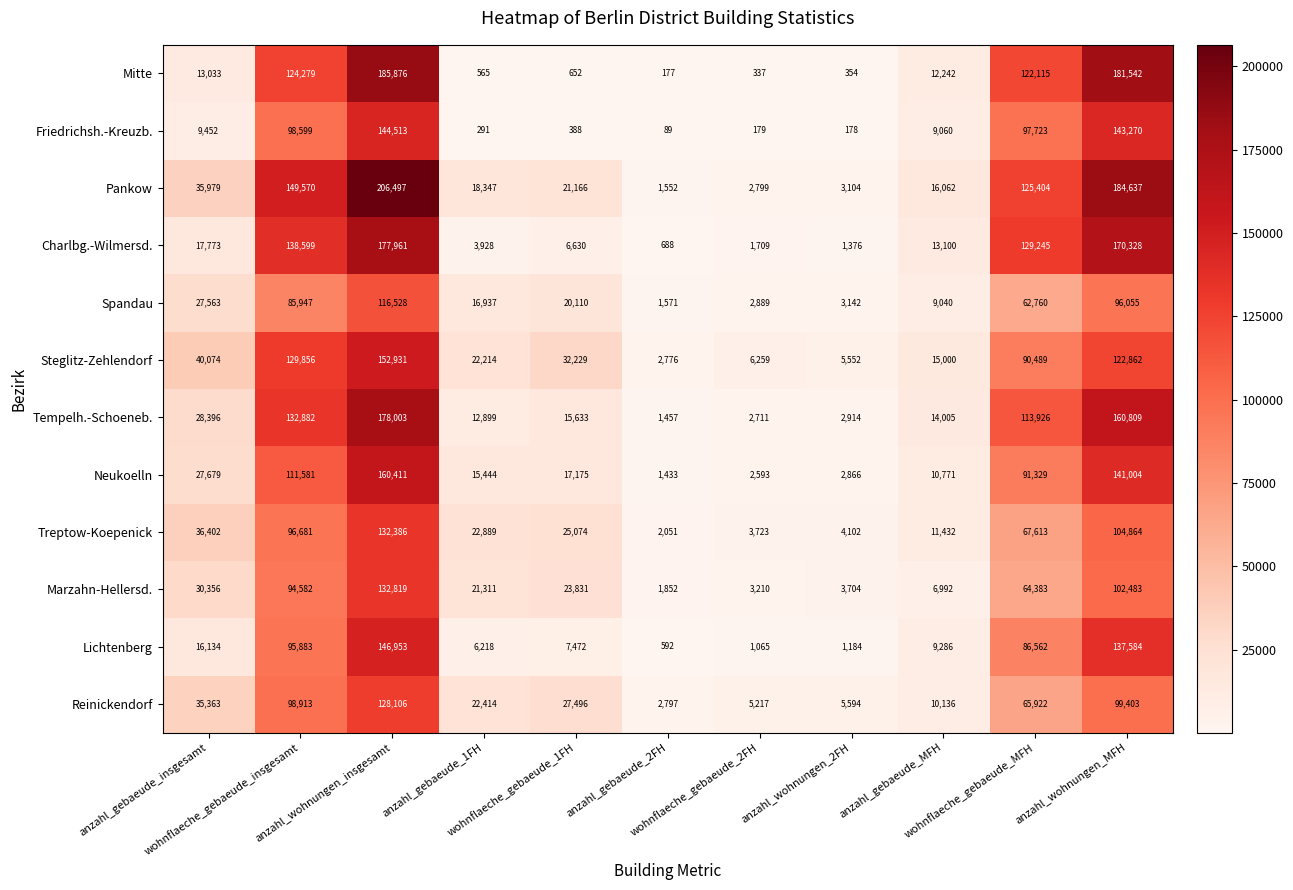

What is the sum of all Mitte values?

641172